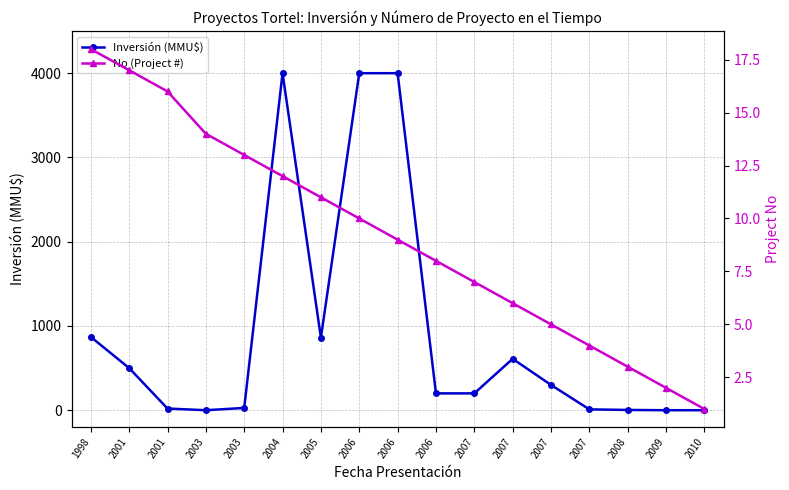

Rank the series by their maximum value, from highest to lowest.

Inversión (MMU$), No (Project #)